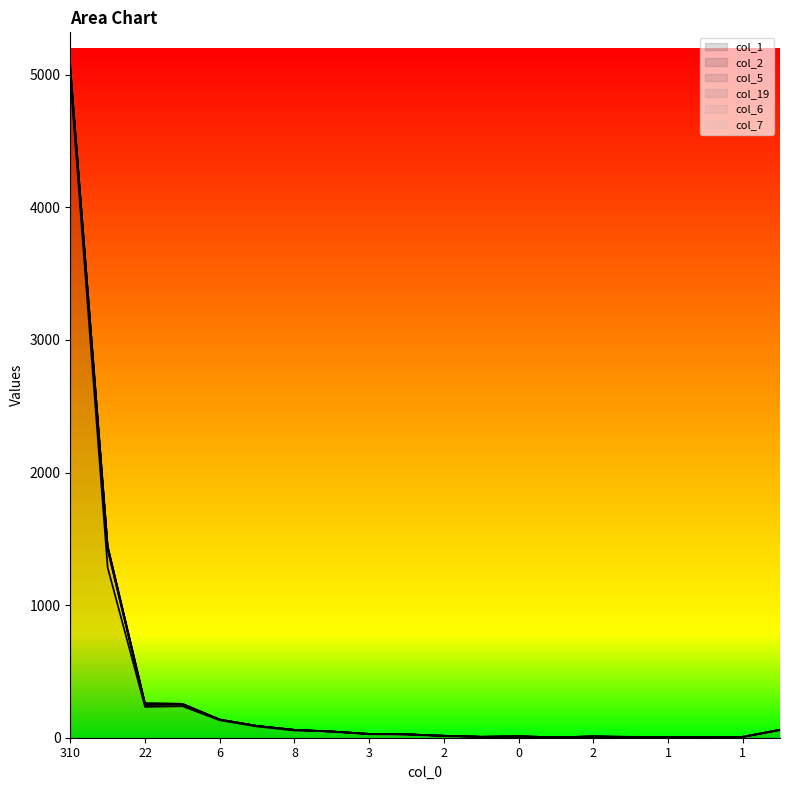

True or false: col_2 has a value of 56 at 0.

False